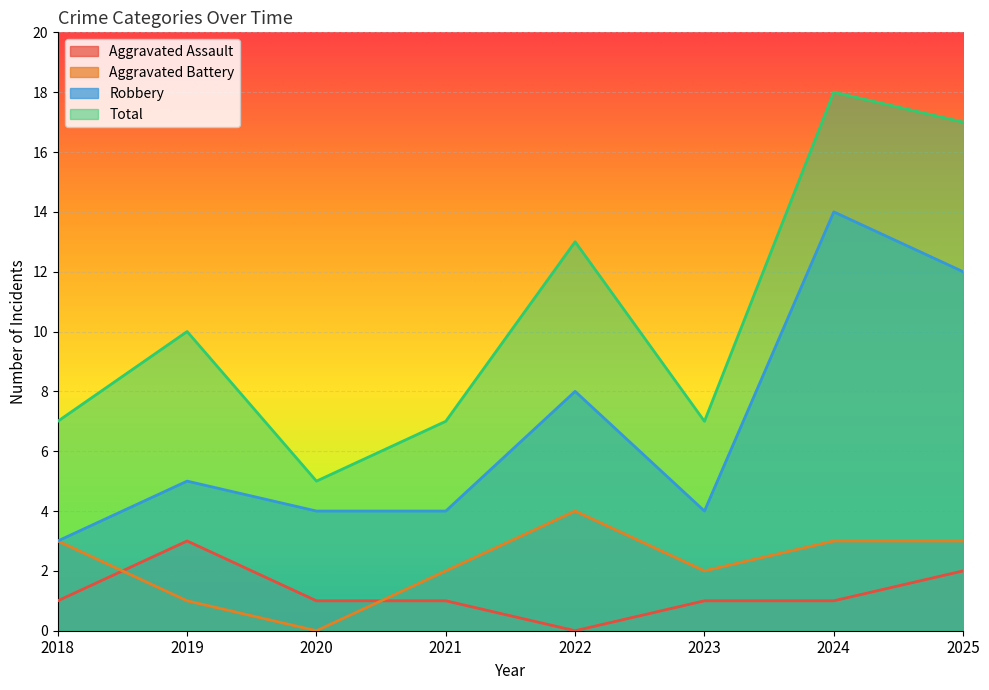

What is the total value across all series at 2020?

10